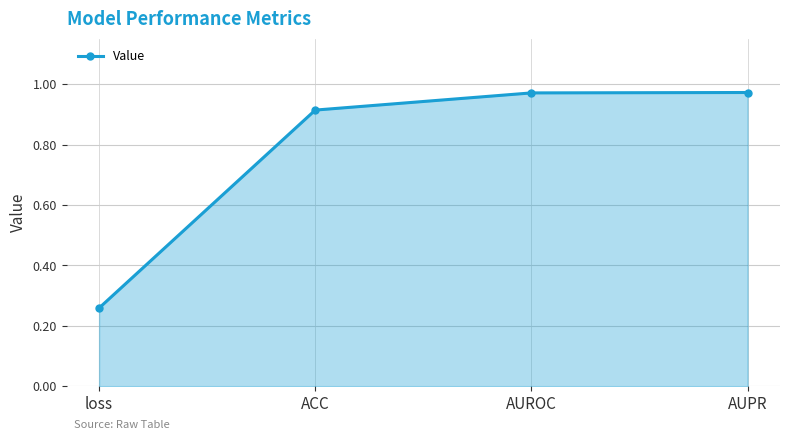

True or false: the data has more than 1 interior local peaks.

False